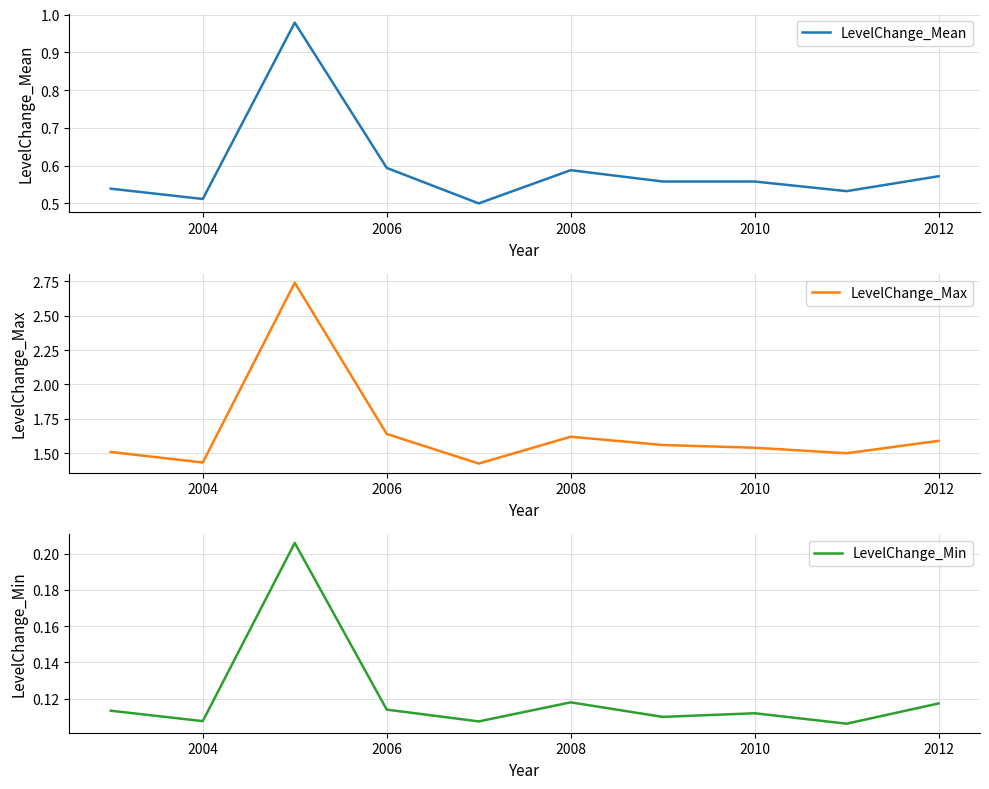

Is it true that LevelChange_Mean equals 0.4 at 2006?

False